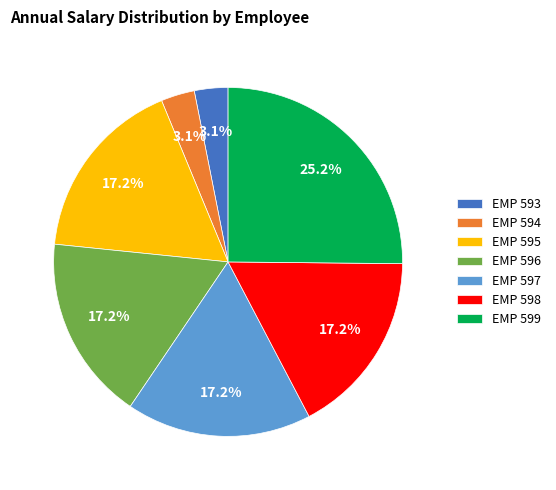

Does EMP 596 account for over 50% of the chart?

No